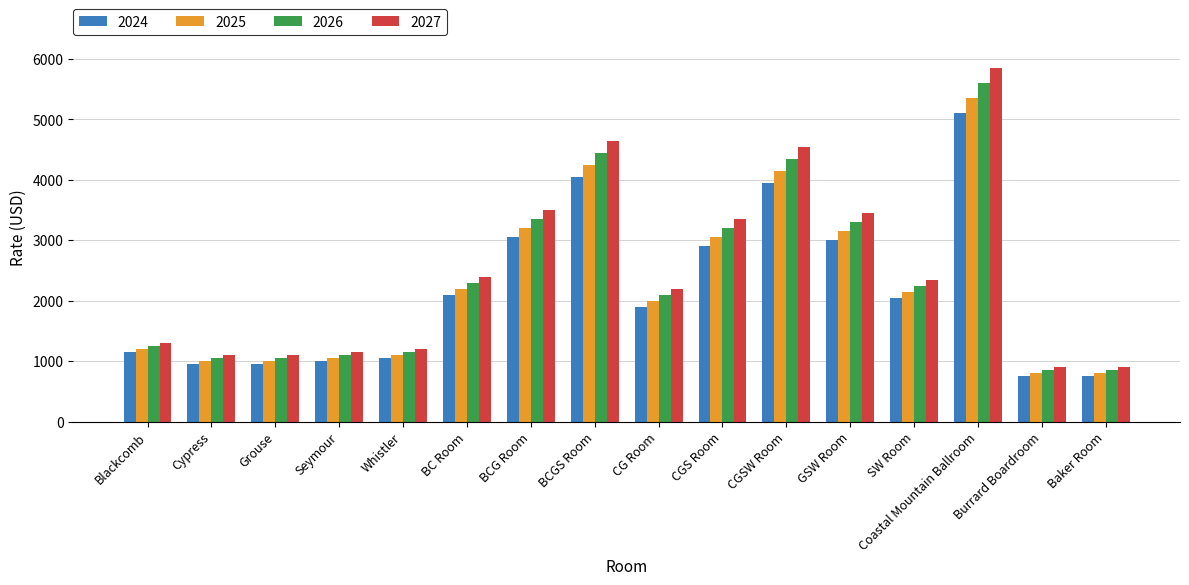

Which series has the widest spread of values?

2027